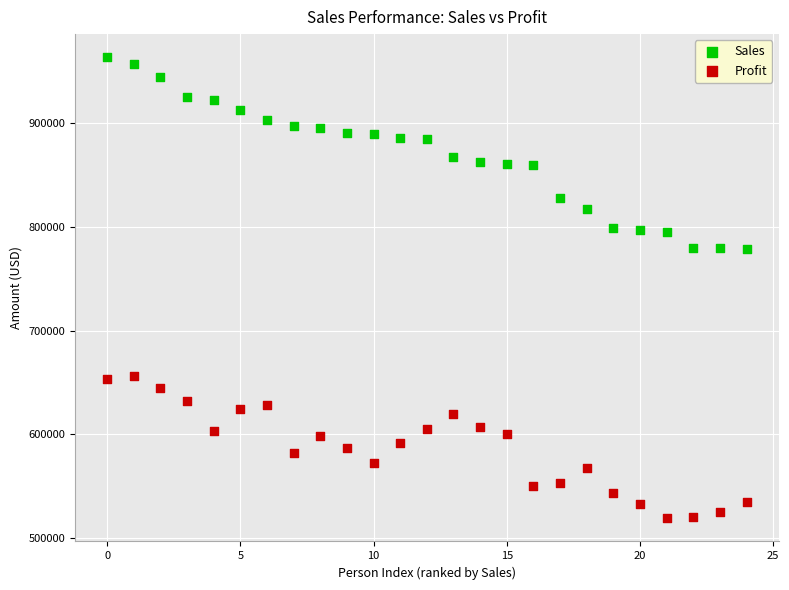

Which series reaches the maximum Y coordinate?

Sales